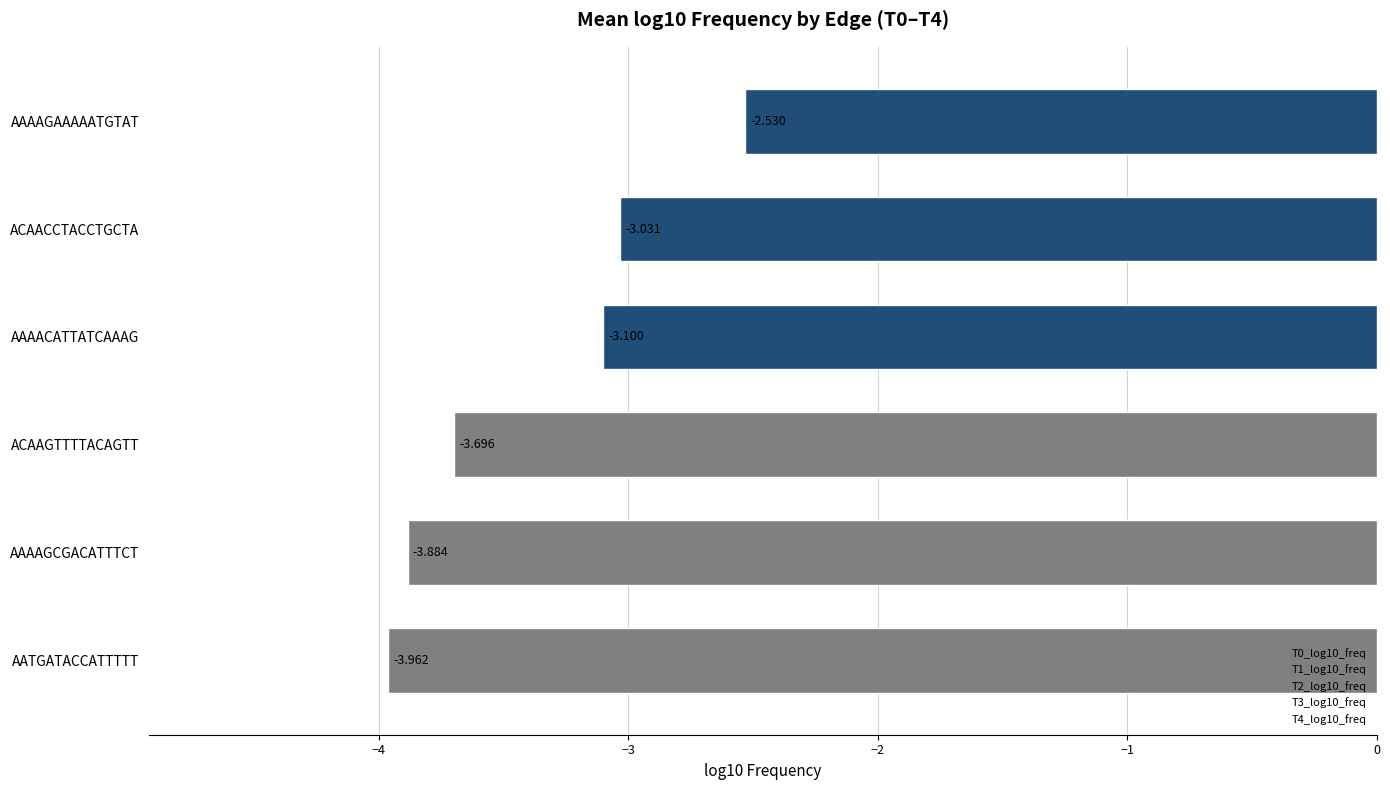

How many data points are above -3?

1